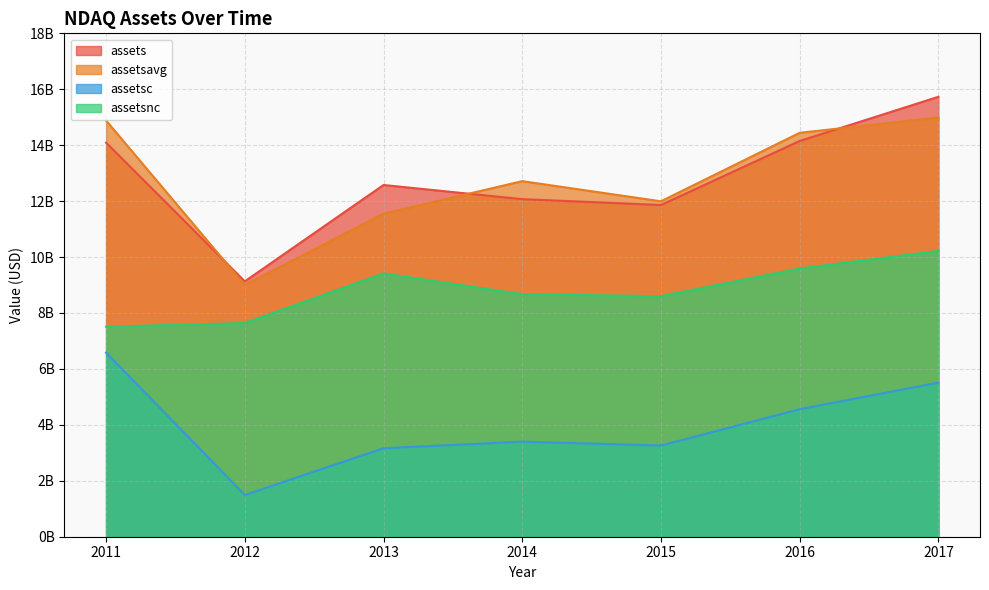

Between 2013 and 2014, which series saw the biggest shift?

assetsavg